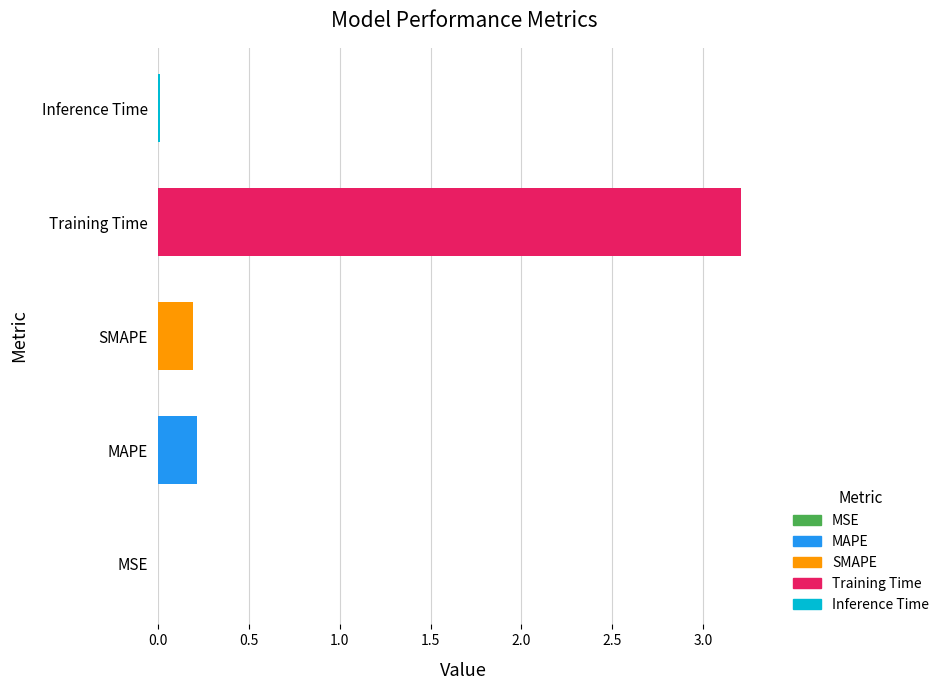

What is the sum of all values?

3.6